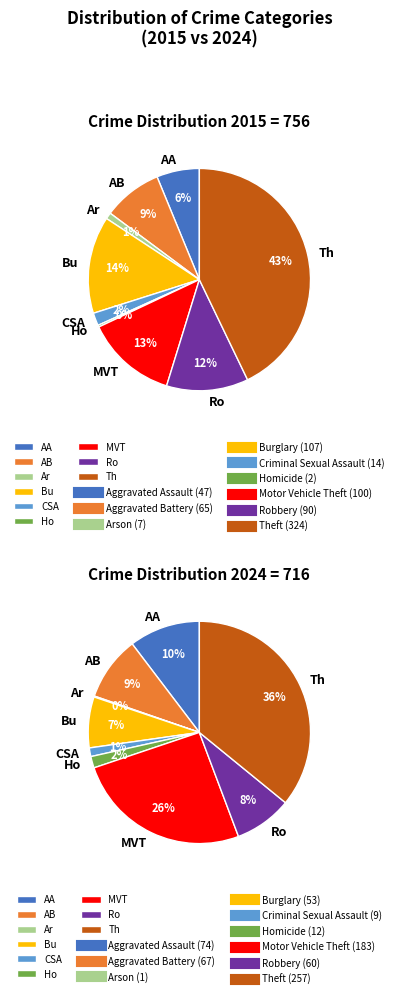

Does any single category account for the majority?

No